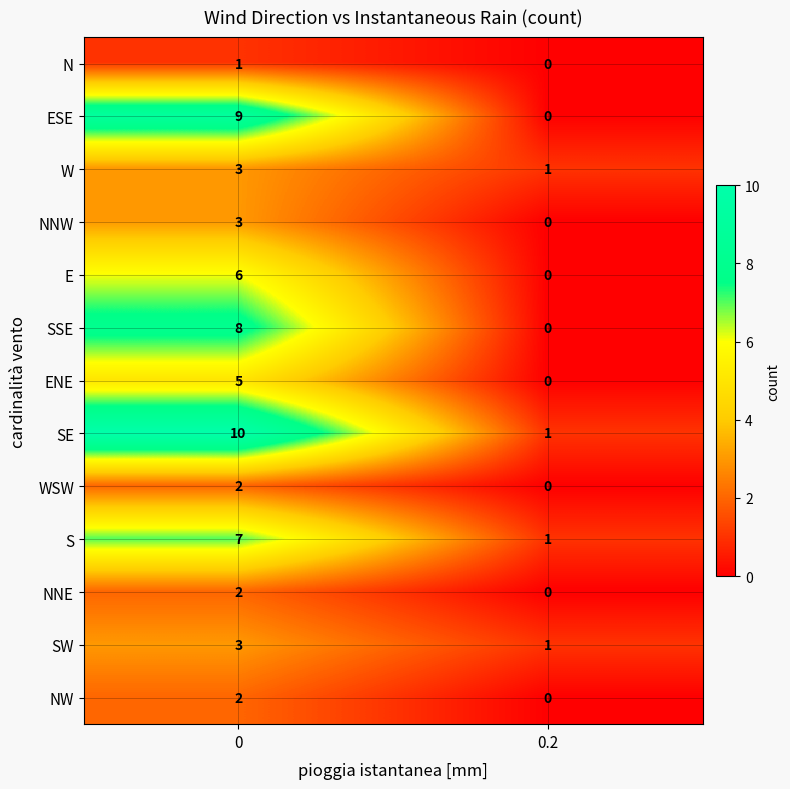

What is the difference between the maximum and minimum values in the SSE series?

8